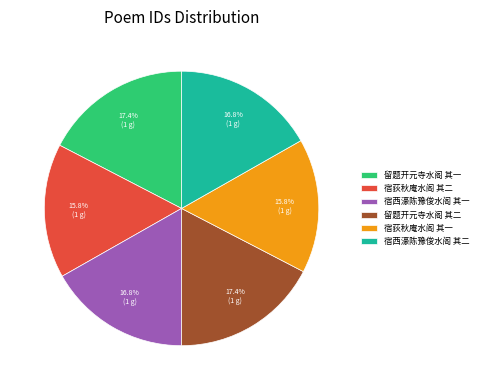

Does any single category account for the majority?

No